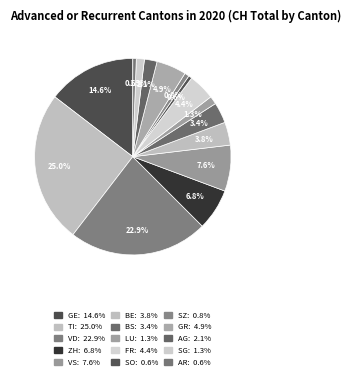

Which slice is the largest?

TI